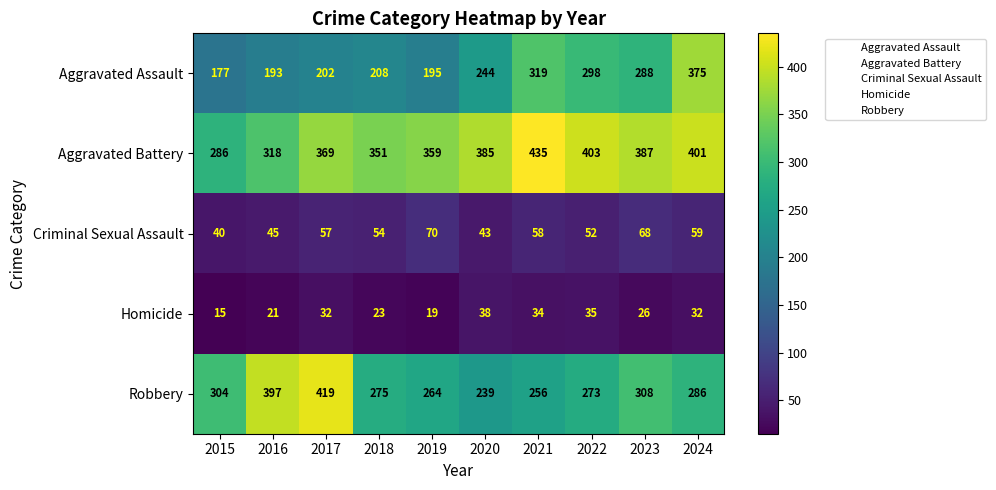

Read the Aggravated Battery value at 2022, to the nearest 10.

400